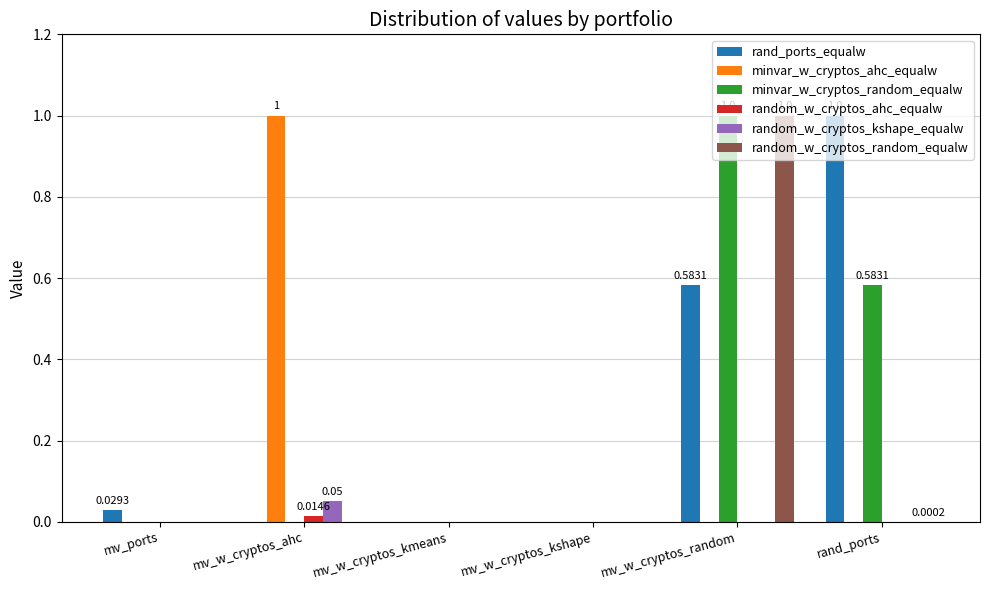

True or false: rand_ports_equalw has a value of 1.5 at rand_ports.

False